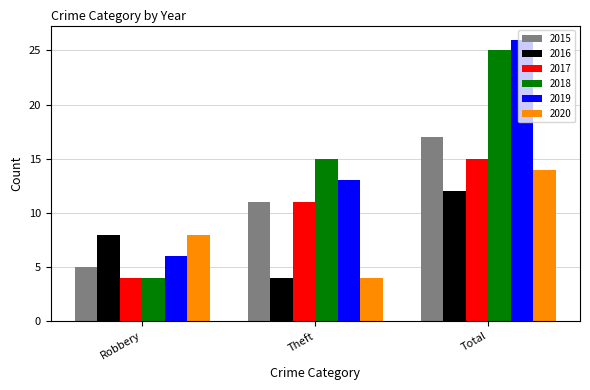

What are all the series names shown in the legend?

2015, 2016, 2017, 2018, 2019, 2020